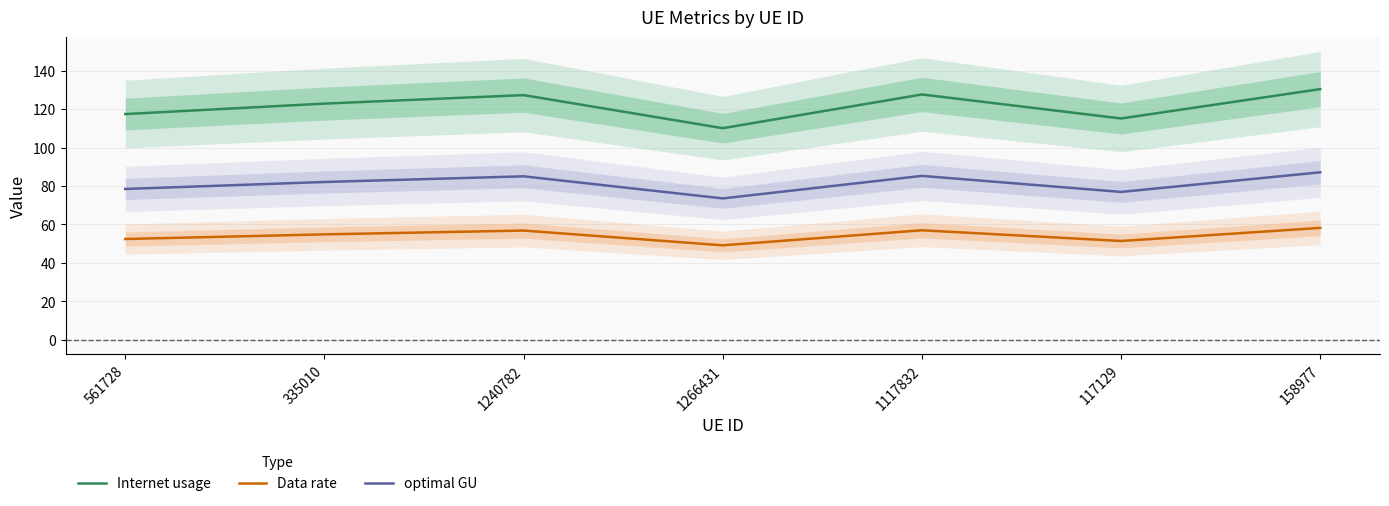

The Internet usage series shows 178.3 at 335010. True or false?

False